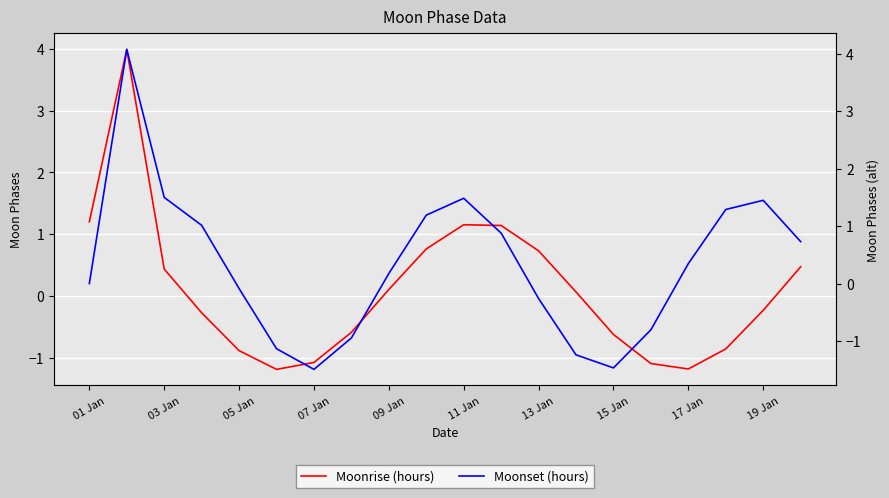

How many times do Moonrise (hours) and Moonset (hours) cross each other?

5